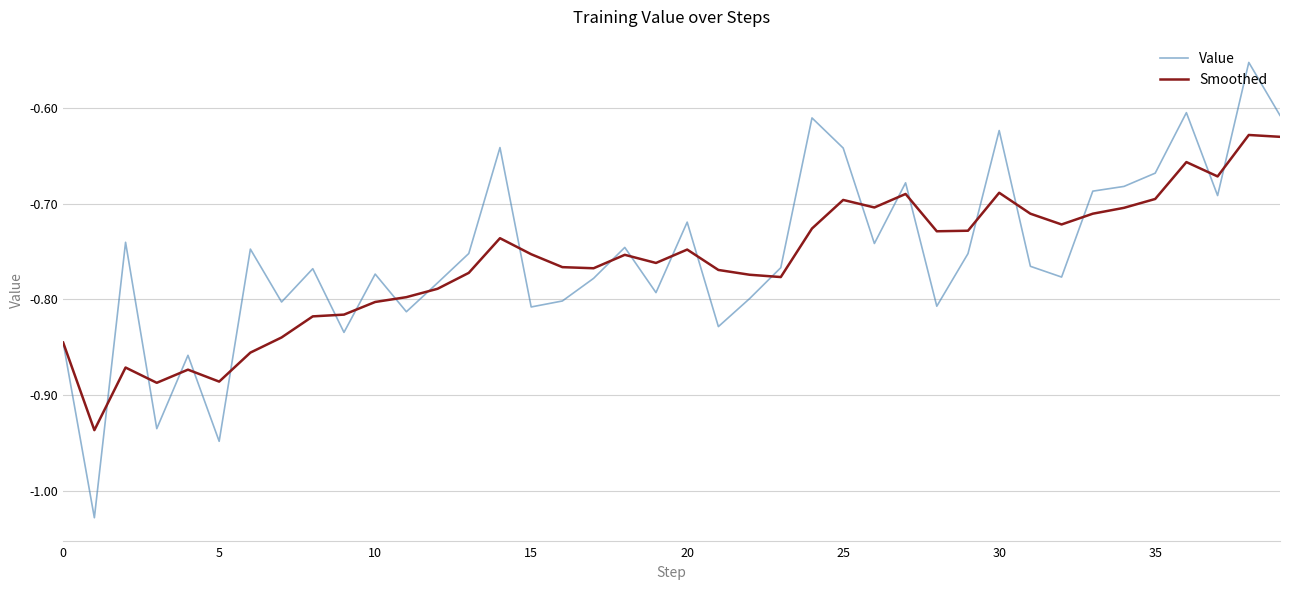

Rank the series by their maximum value, from lowest to highest.

Smoothed, Value